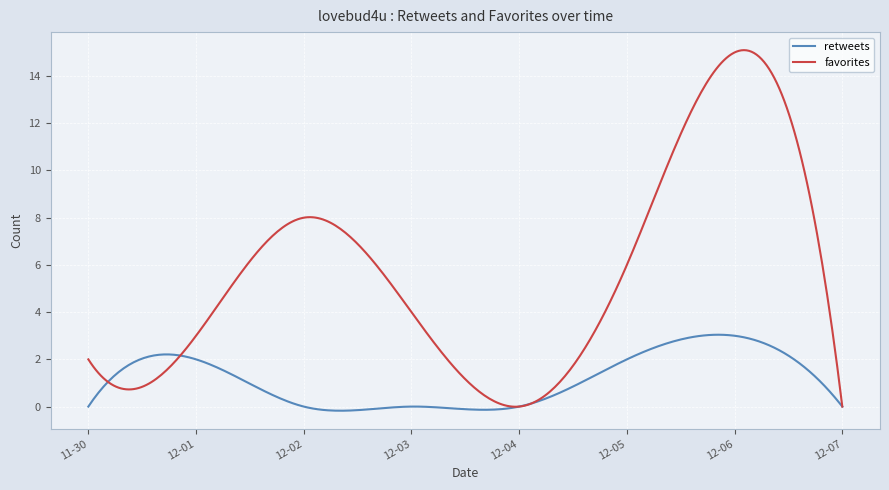

Which series has the largest total across all categories?

favorites